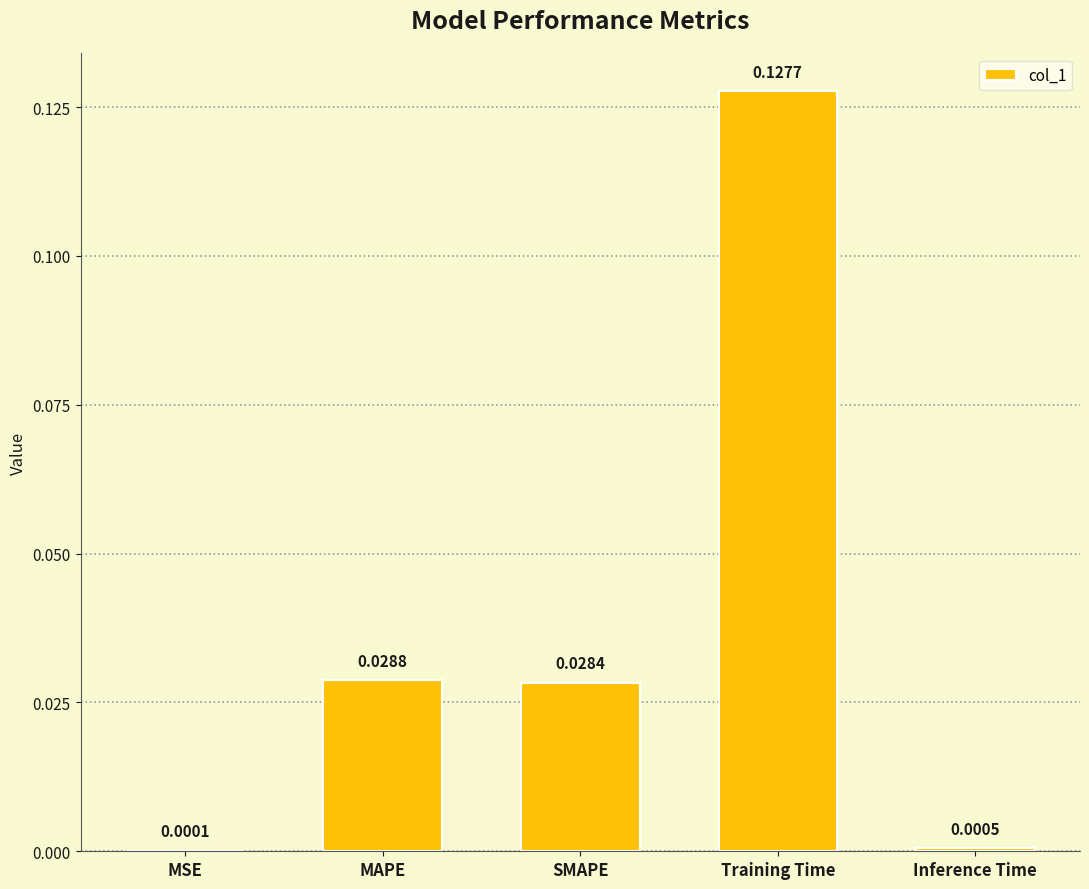

Which label corresponds to the largest value in the chart?

Training Time